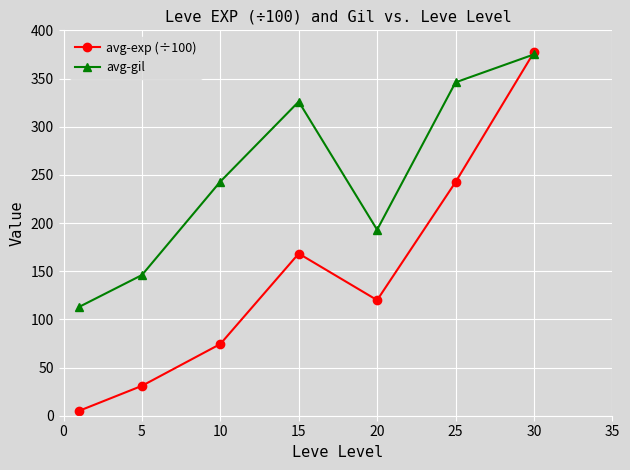

Which series has the largest total across all categories?

avg-gil